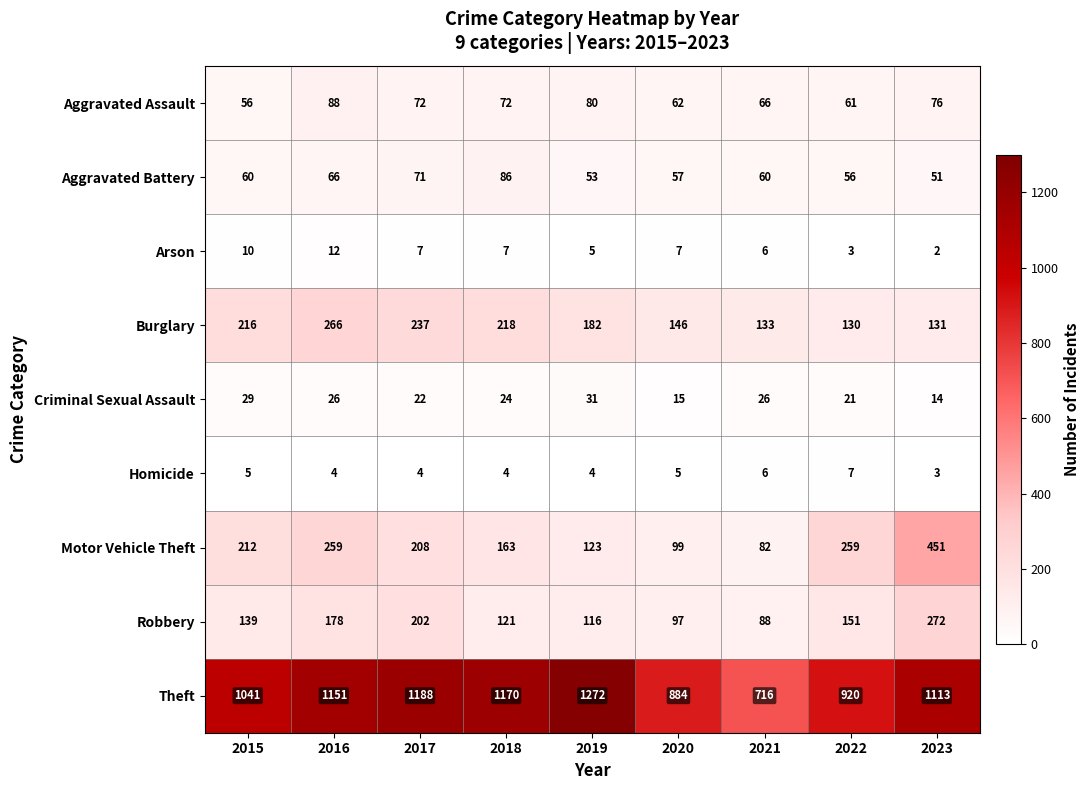

Which series has the largest total across all categories?

Theft